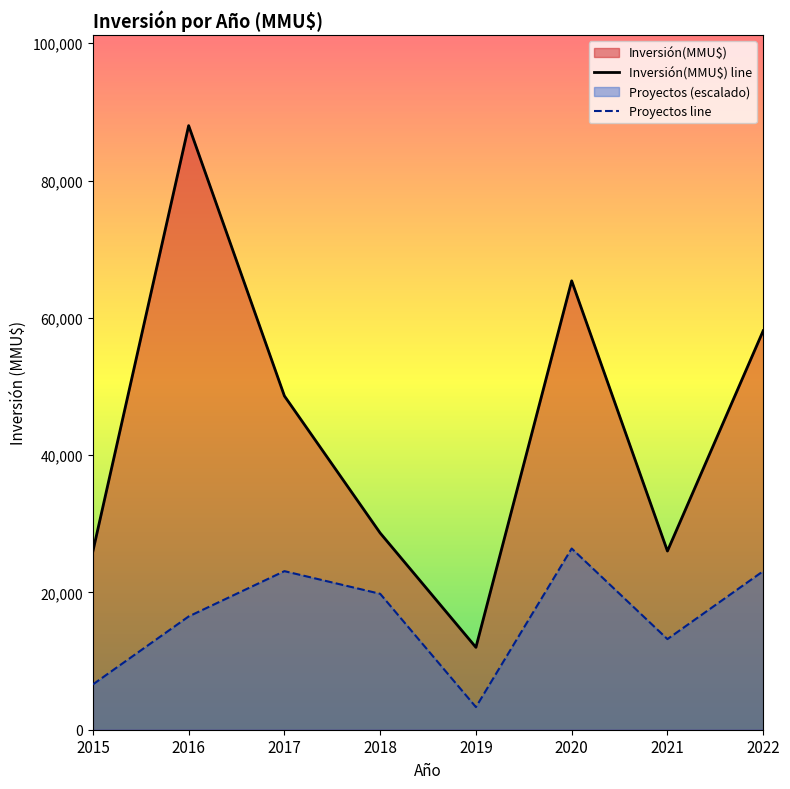

True or false: Proyectos line has a value of 41792 at 2020.

False